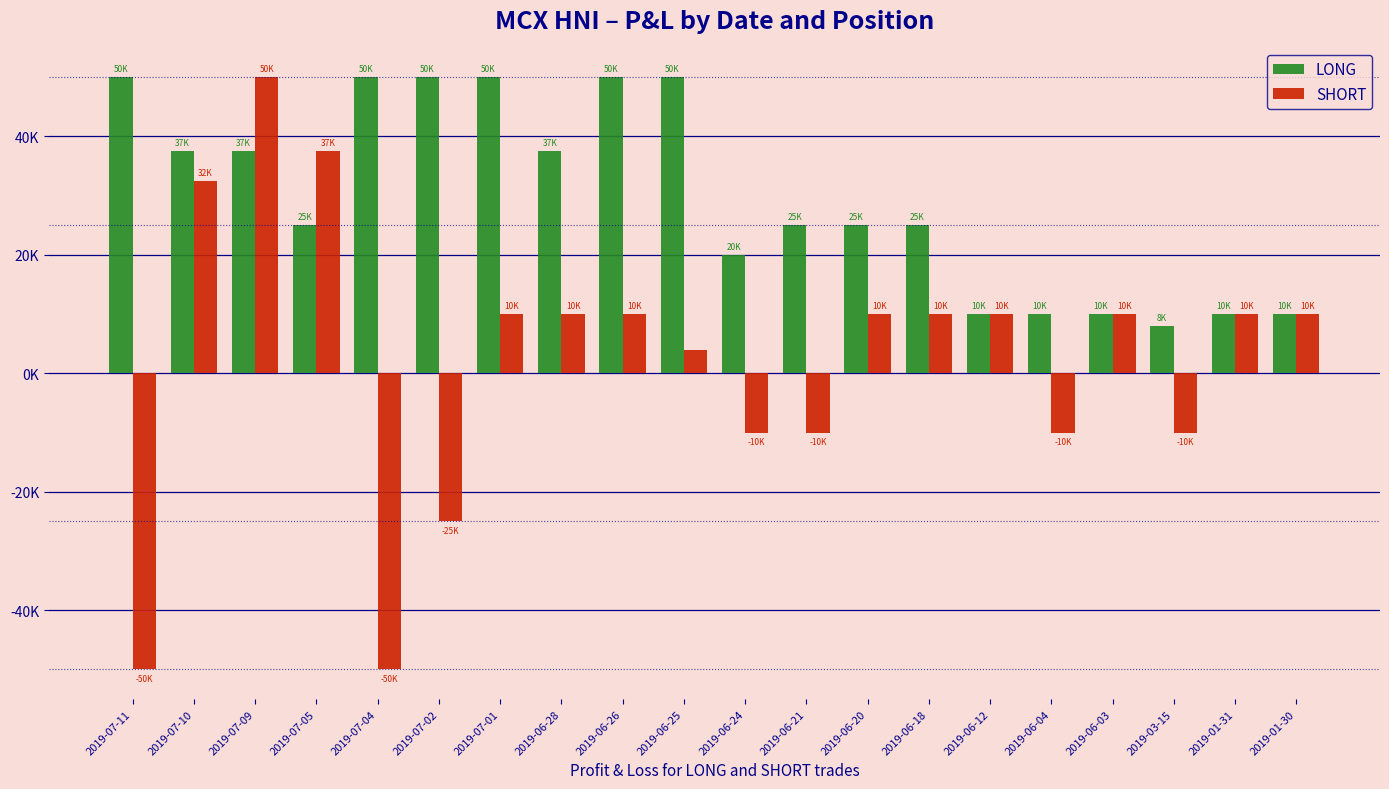

Which series has the largest total across all categories?

LONG